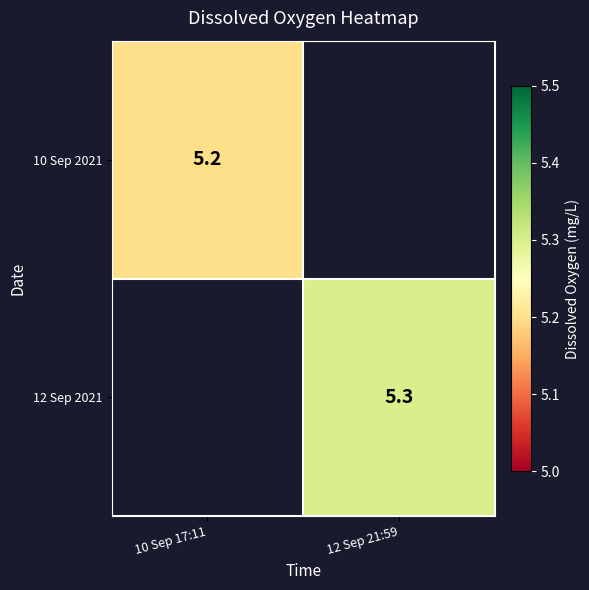

At which category does the chart reach its minimum across all series?

10 Sep 17:11